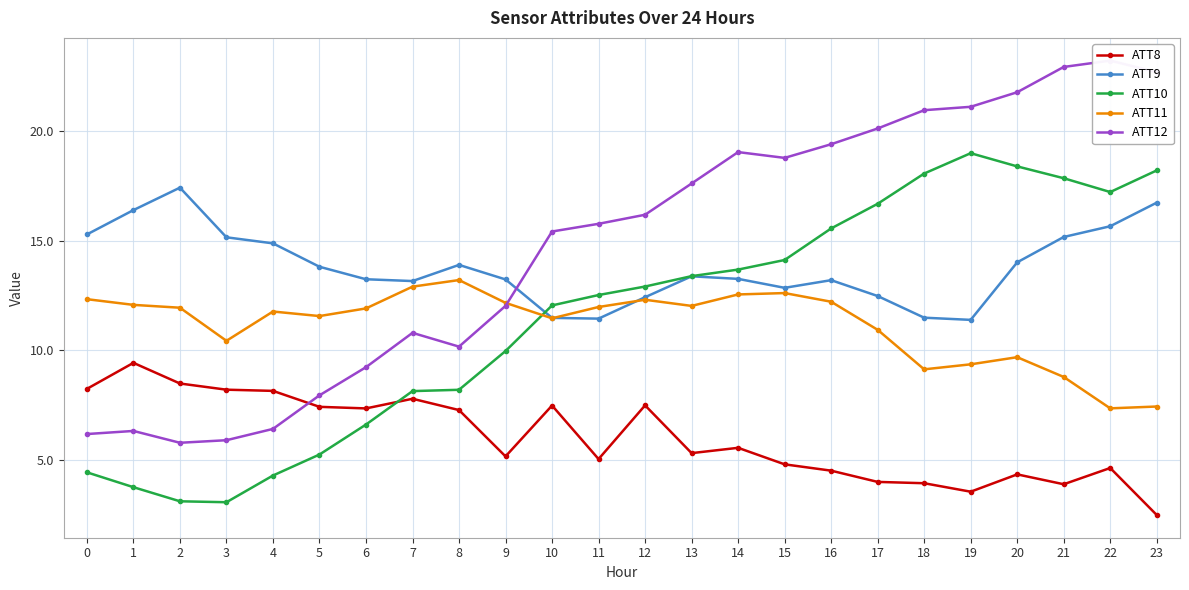

What are all the series names shown in the legend?

ATT8, ATT9, ATT10, ATT11, ATT12